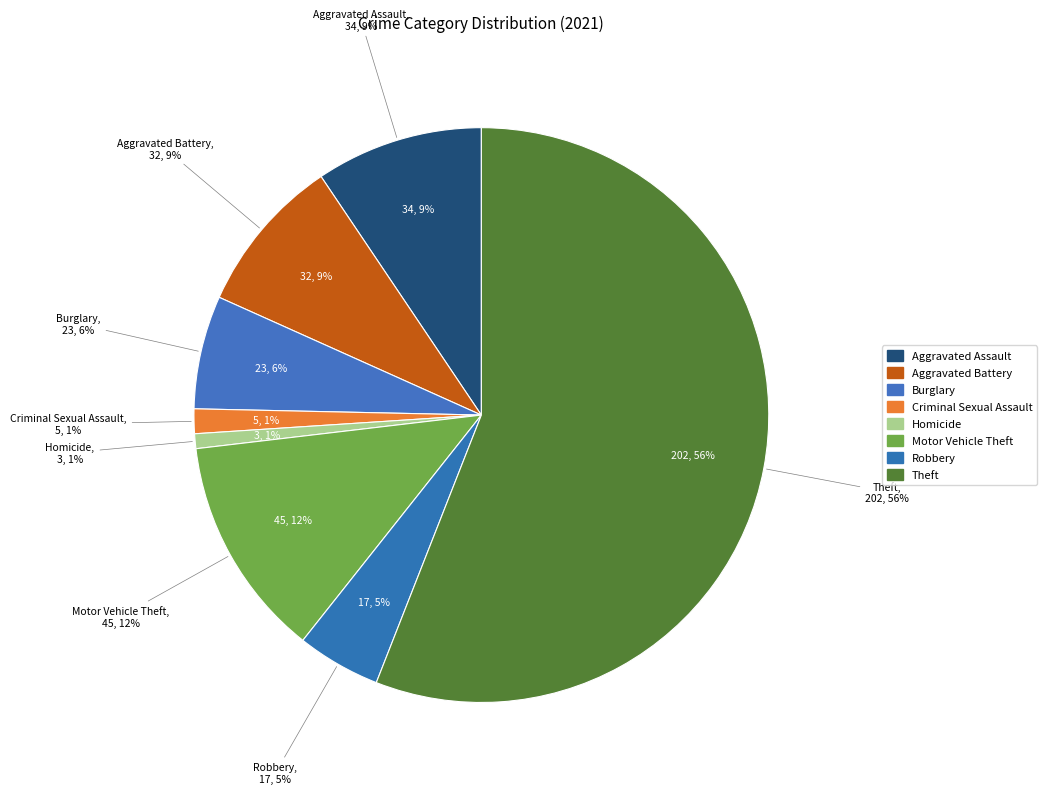

What is the change in value from Criminal Sexual Assault to Robbery?

+12